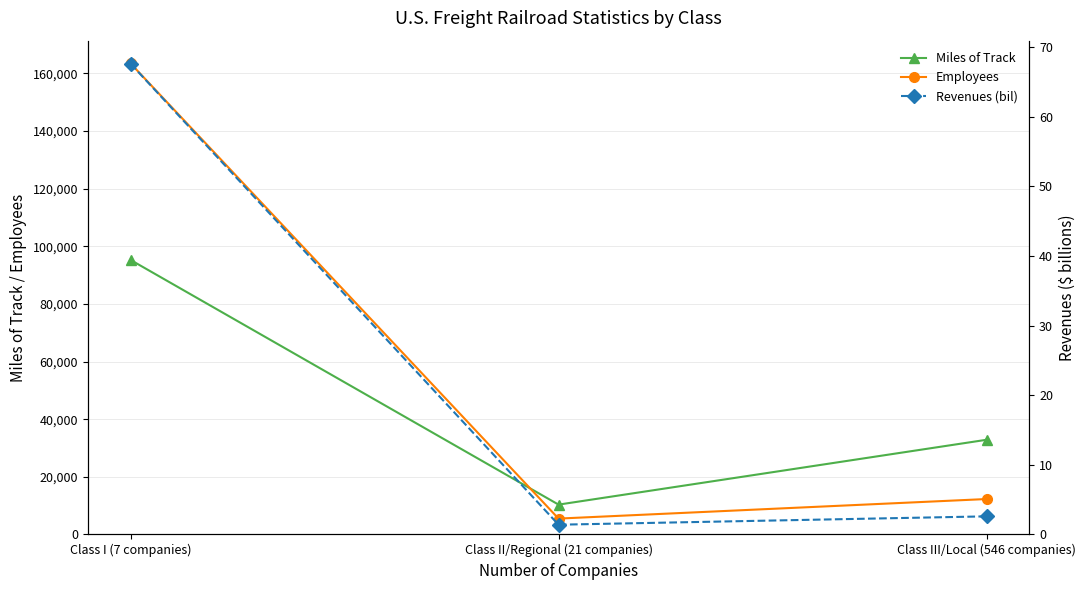

What is the sum of the Revenues (bil) values at Class II/Regional (21 companies) and Class III/Local (546 companies)?

4.0